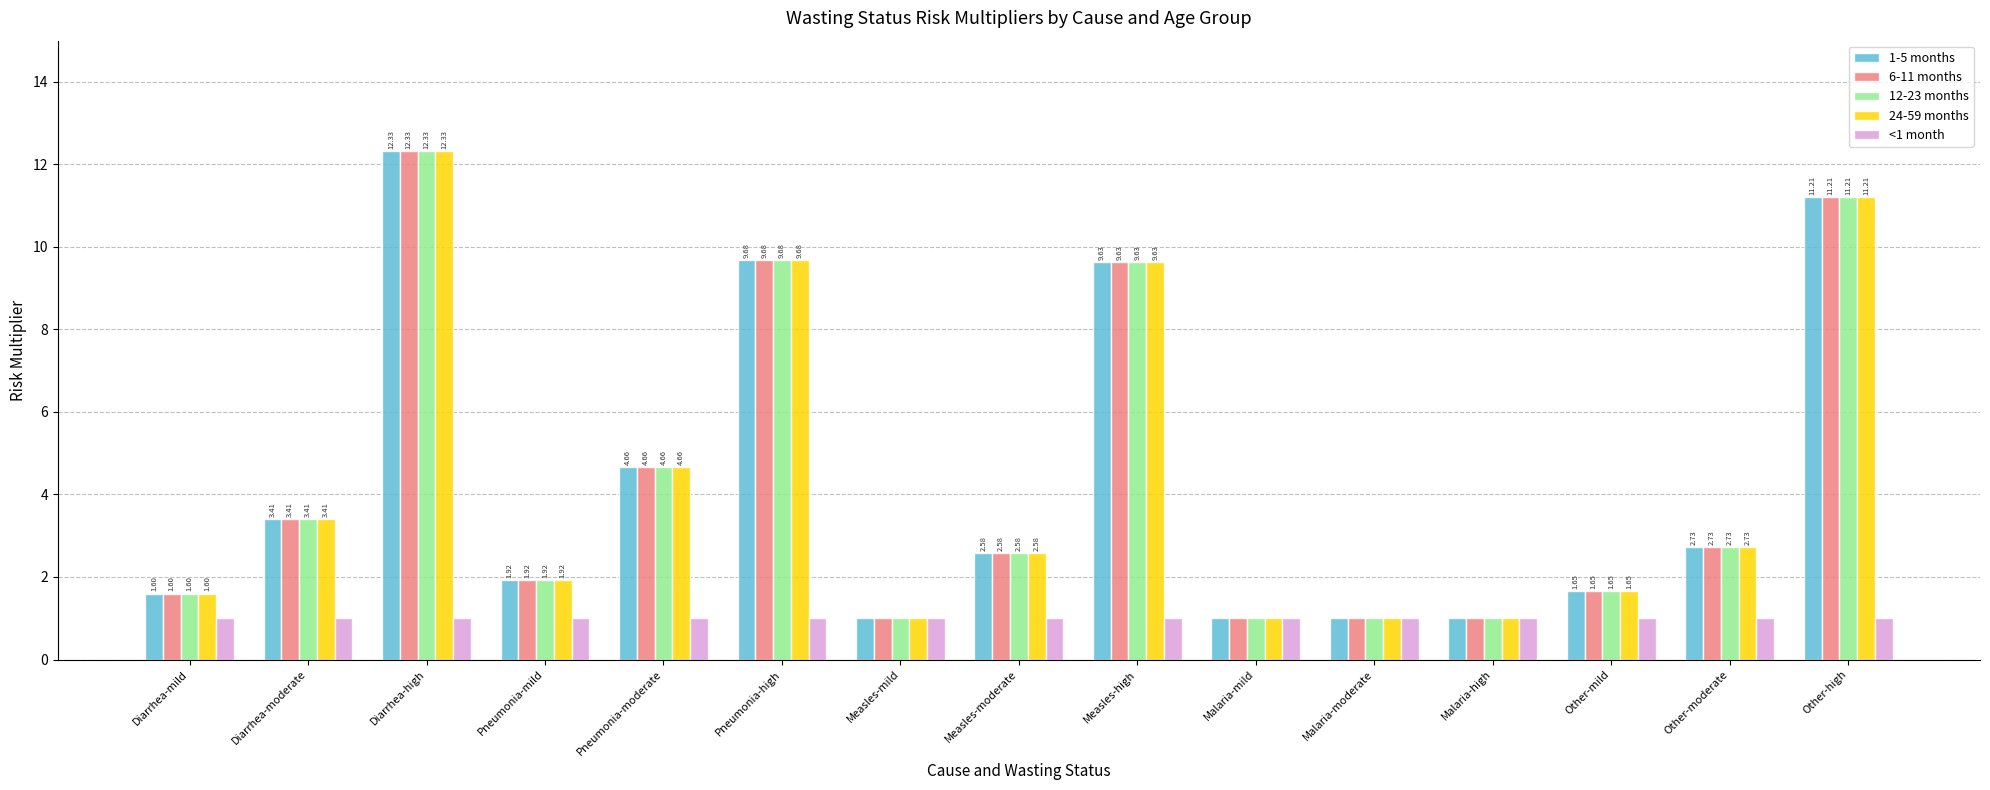

What is the difference between the maximum and minimum values in the 12-23 months series?

11.3